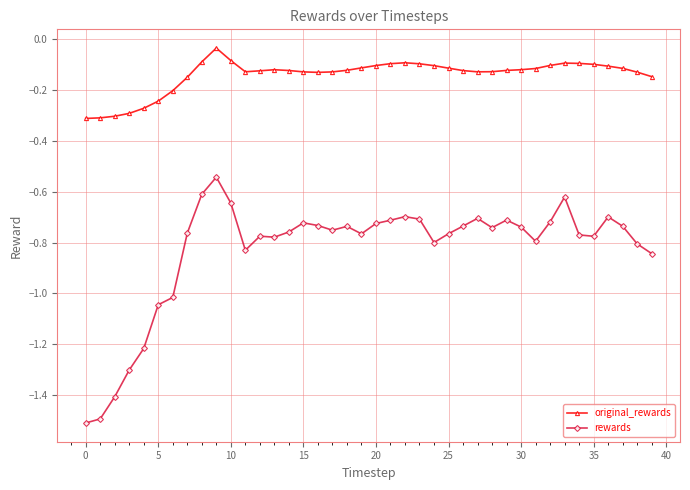

Which series has the largest total across all categories?

original_rewards